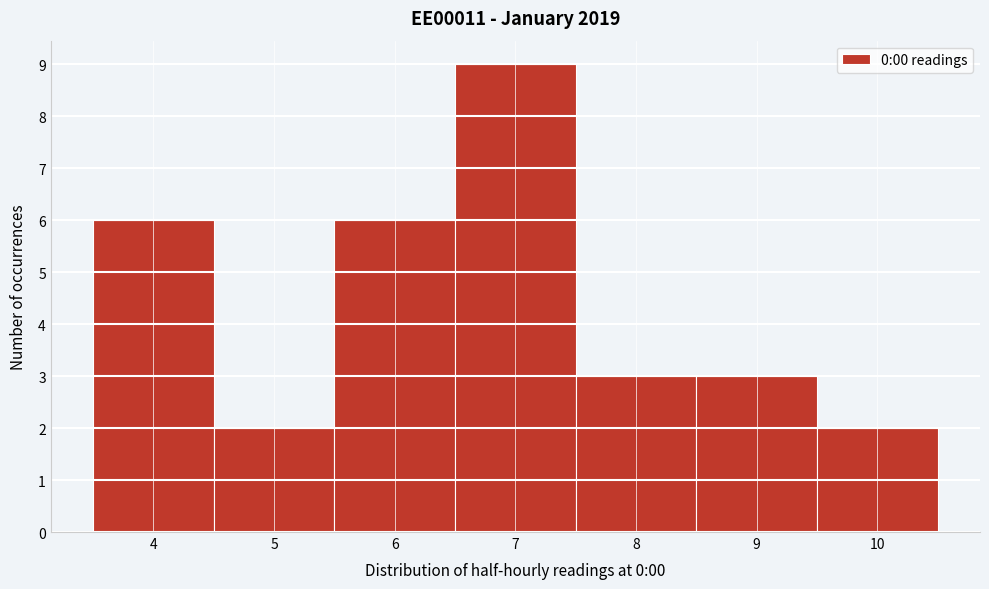

Reading left to right, transcribe this chart: for each bar, give the range it covers on the x-axis and its height. The values are not printed on the chart, so give them approximately, as read against the axis.

3.5 to 4.5: 6
4.5 to 5.5: 2
5.5 to 6.5: 6
6.5 to 7.5: 9
7.5 to 8.5: 3
8.5 to 9.5: 3
9.5 to 10.5: 2